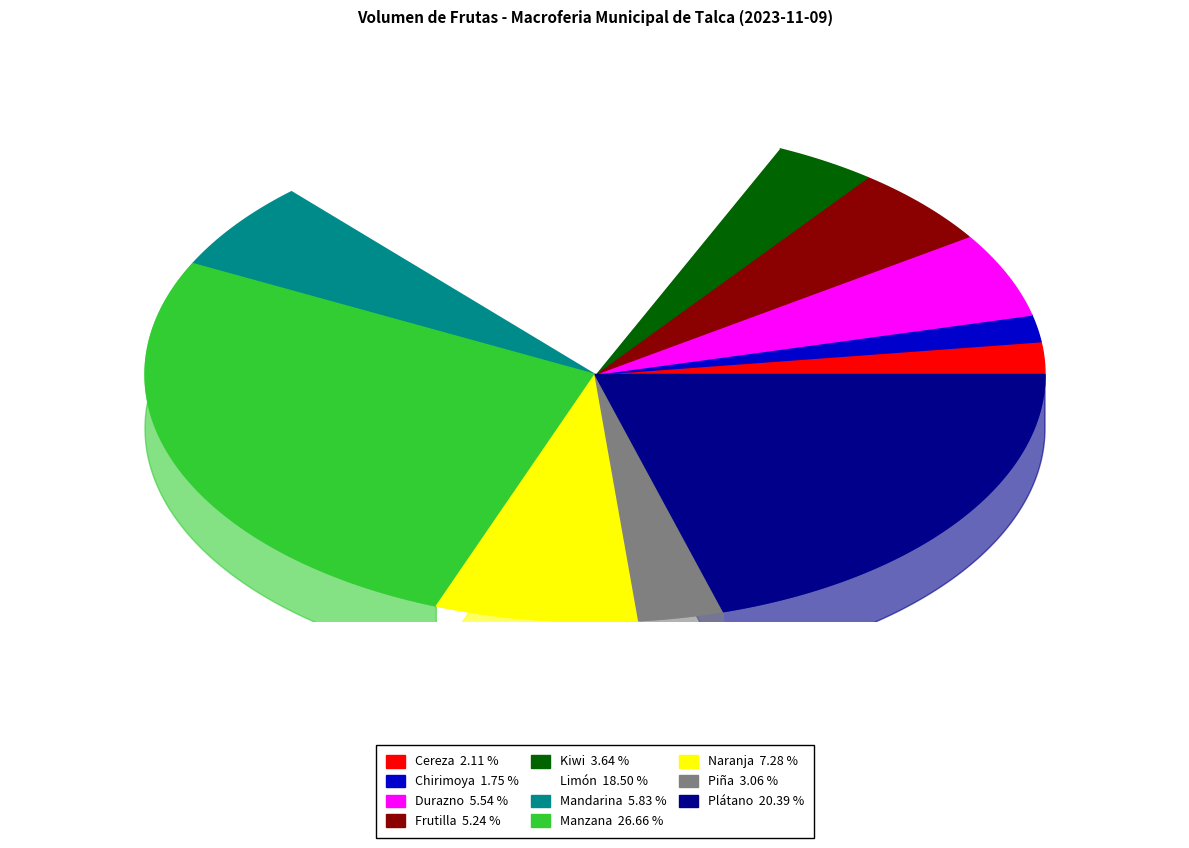

True or false: Naranja accounts for 1% of the total.

False